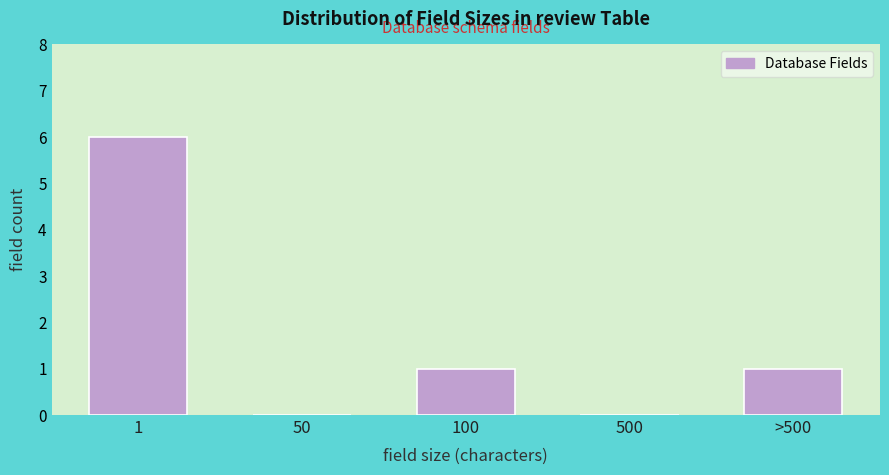

Reading right to left, what are all the values shown in this chart?

>500=1	500=0	100=1	50=0	1=6